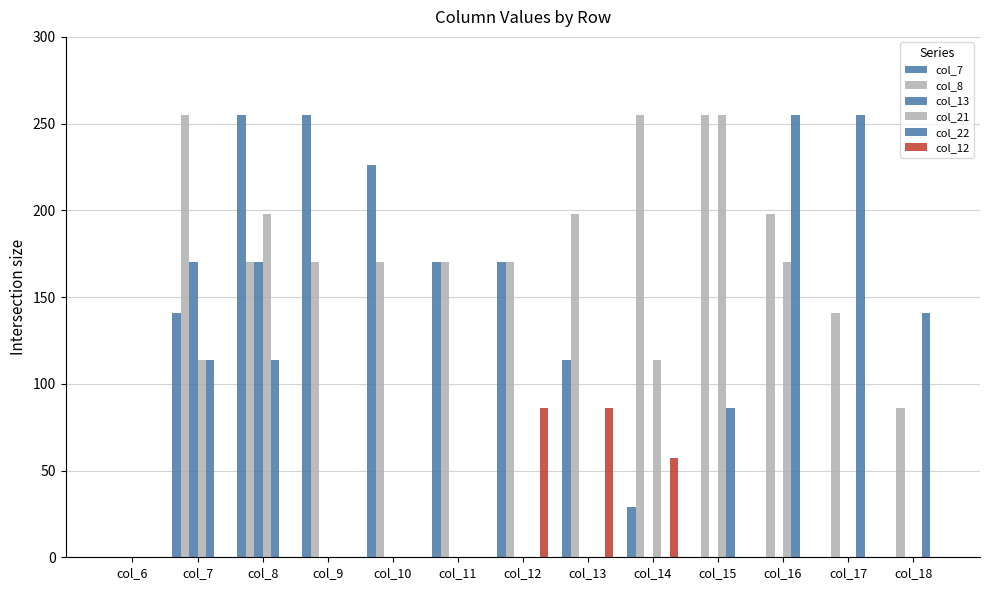

Which series changed the most between col_6 and col_13?

col_8